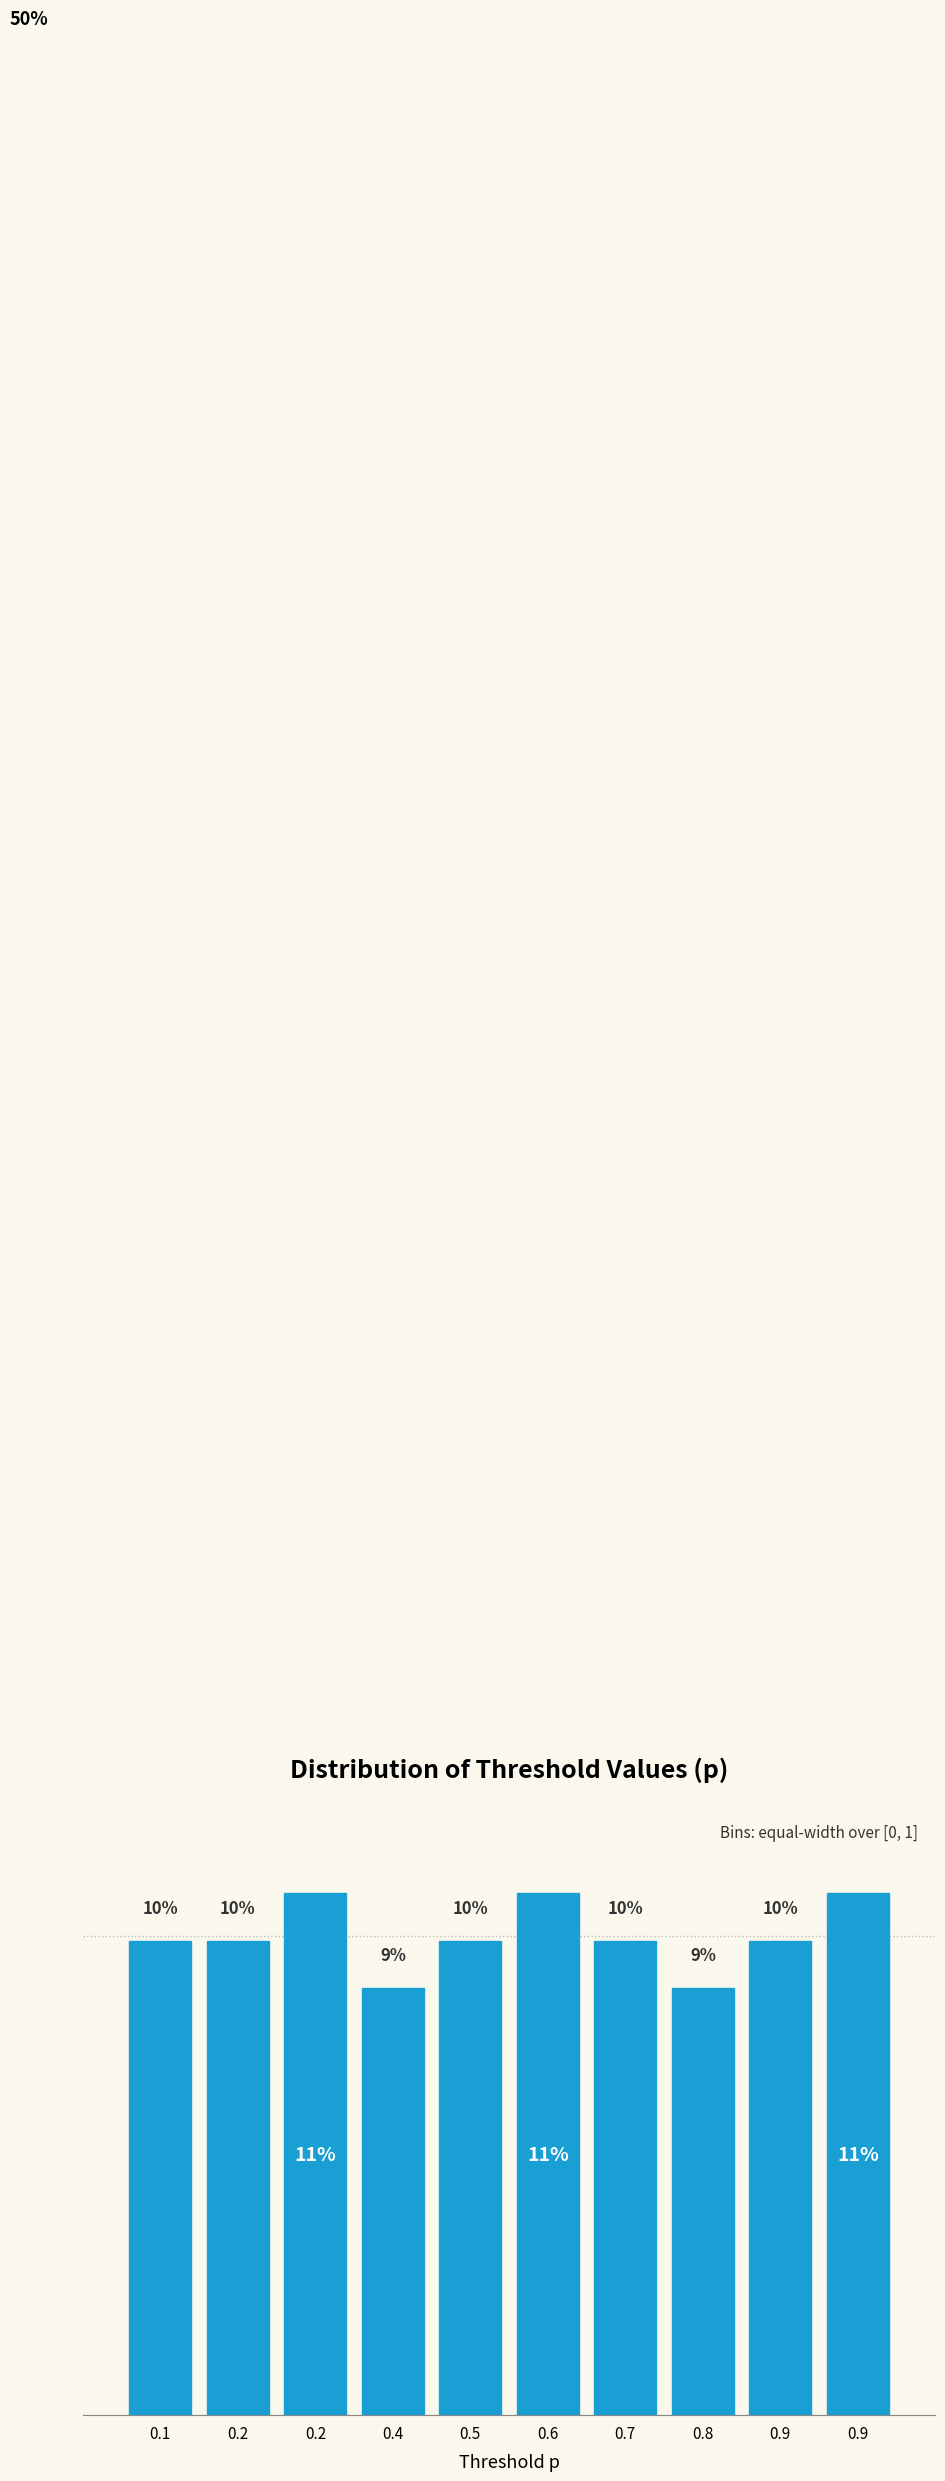

Are the bars horizontal?

No